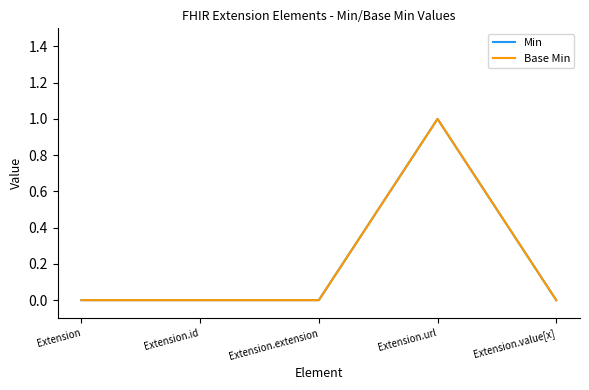

Is this an area chart (filled region under the line)?

No